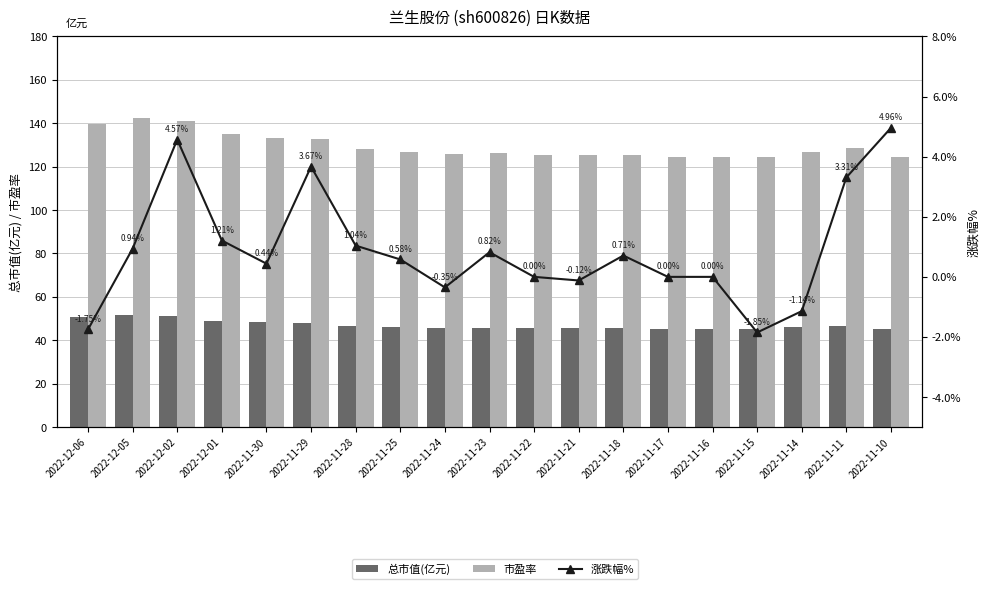

Between 2022-12-05 and 2022-11-22, which series saw the biggest shift?

市盈率